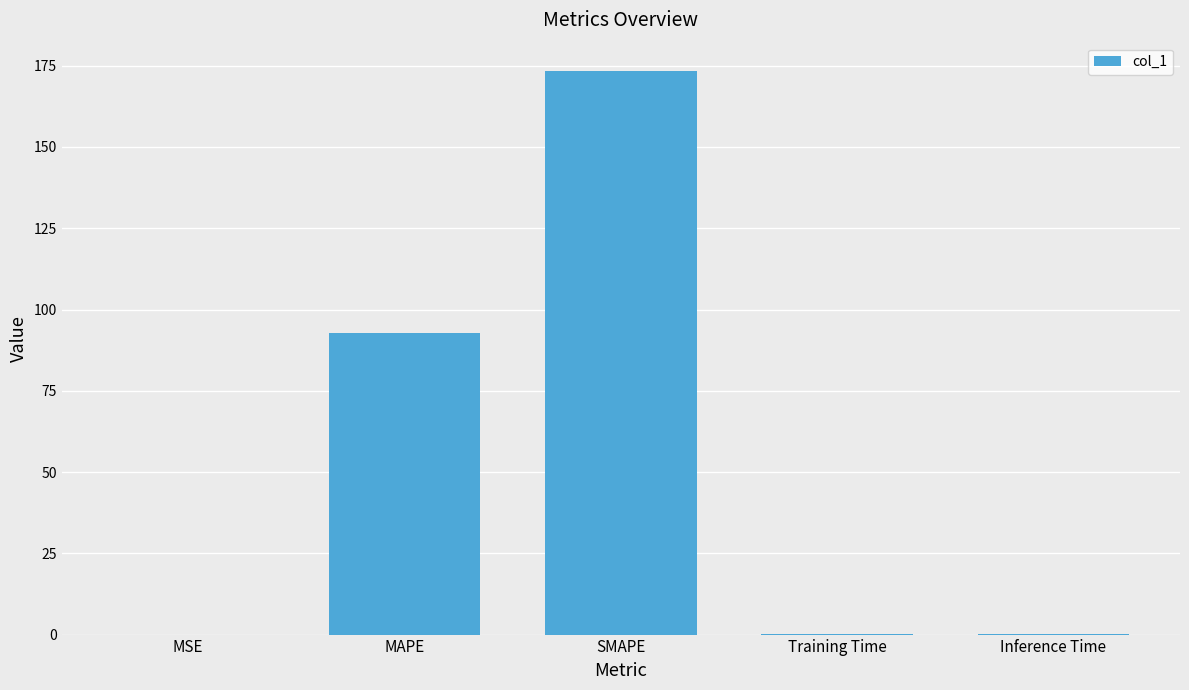

What is the sum of all values?

266.5